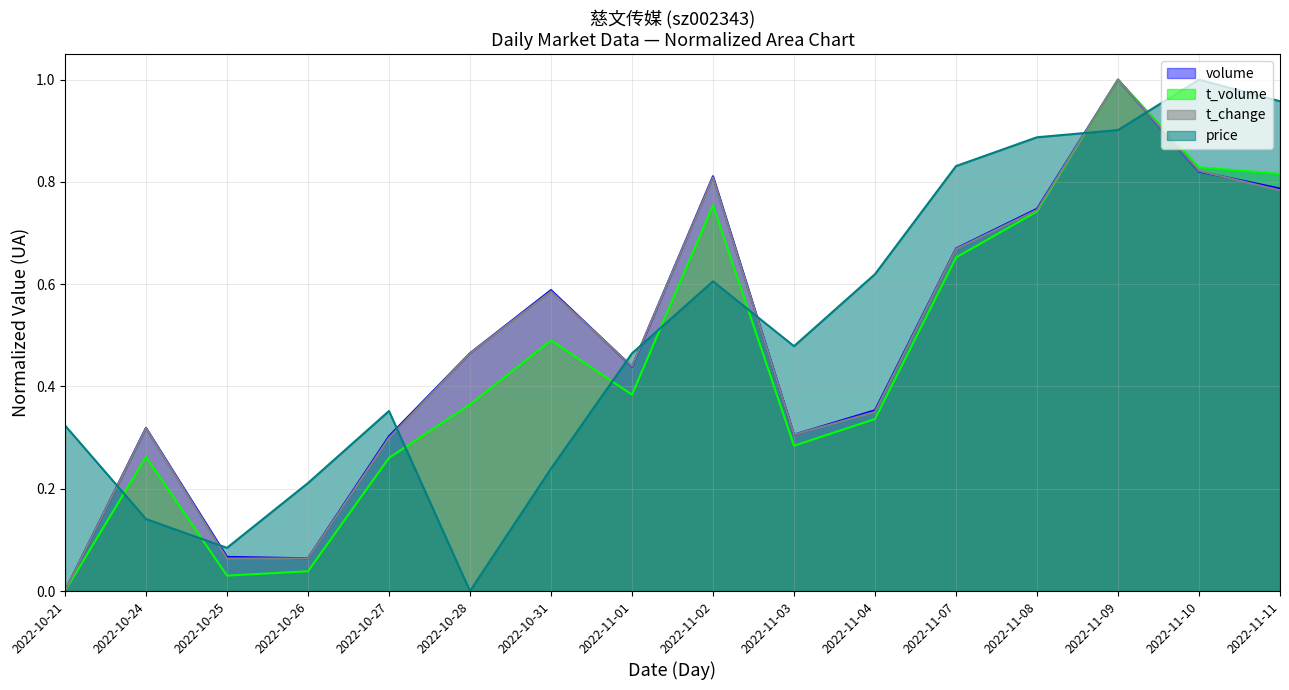

What are all the series names shown in the legend?

volume, t_volume, t_change, price